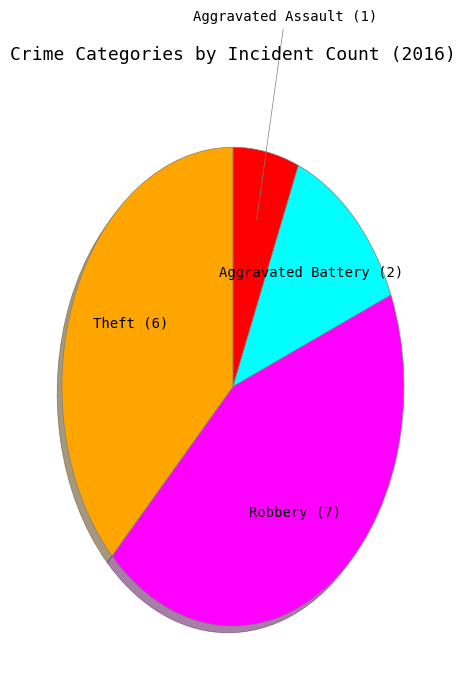

How many segments does this pie chart have?

4